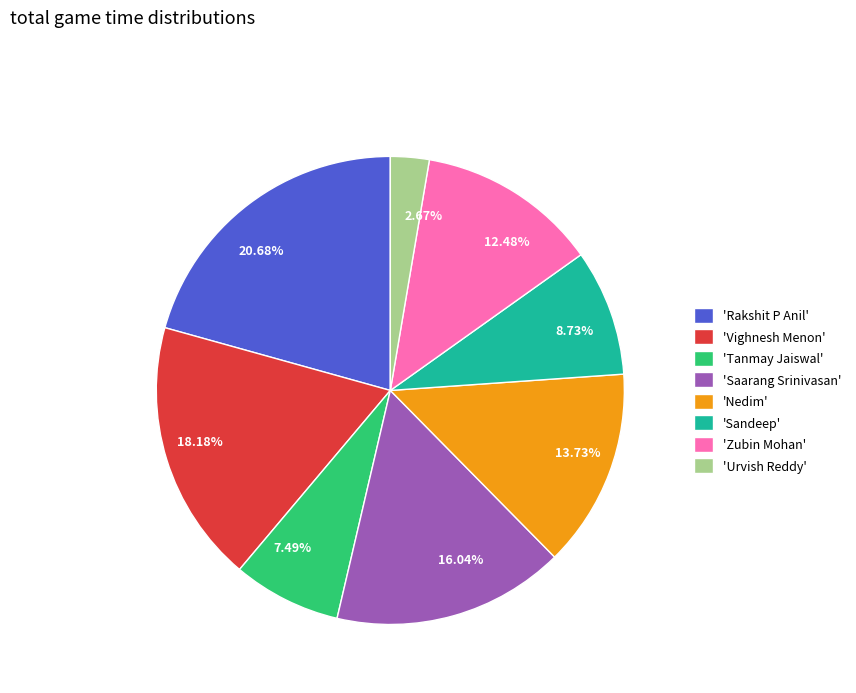

Do 2.67% and 13.73% together represent more than half of the pie?

No